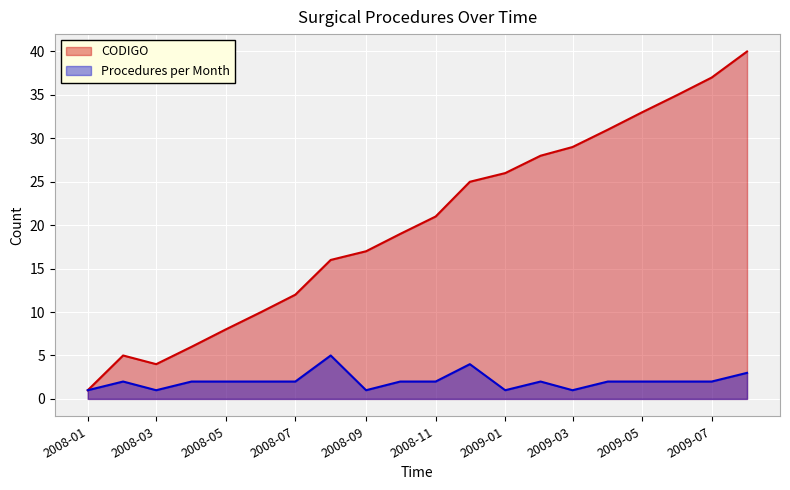

The Procedures per Month series shows 2 at 2008-05. True or false?

True